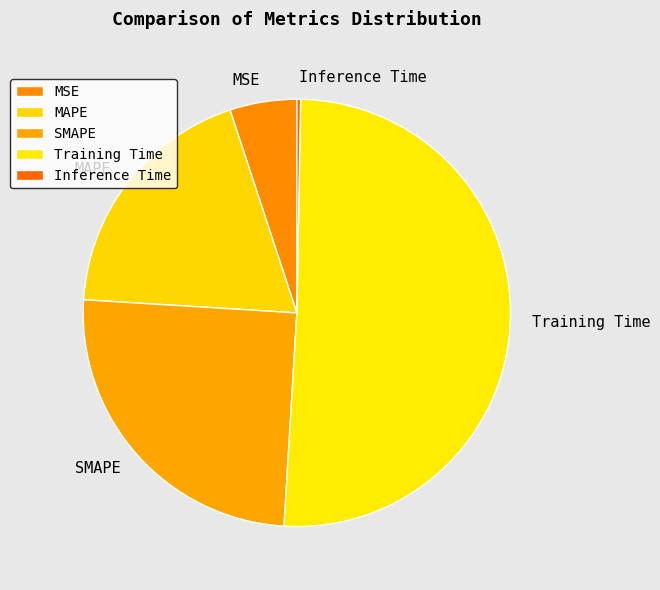

Is the sum of MSE and SMAPE greater than half?

No